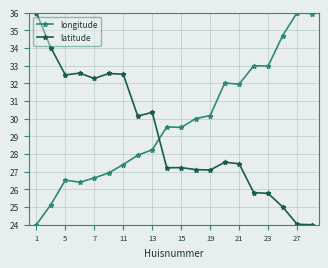

True or false: latitude and longitude cross at least once.

True